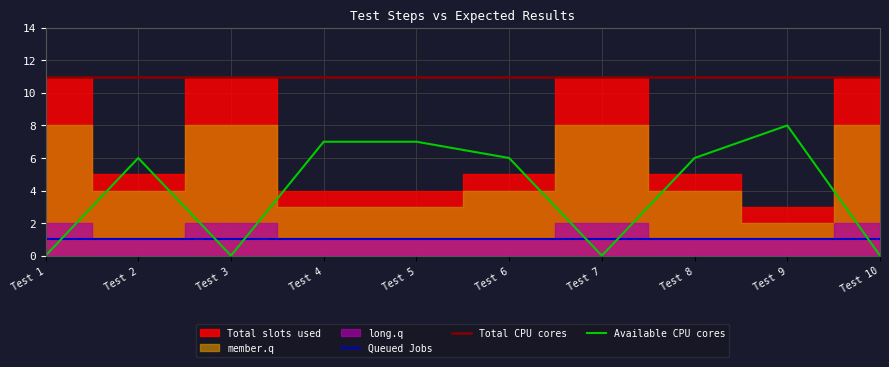

True or false: Total CPU cores and Queued Jobs cross at least once.

False